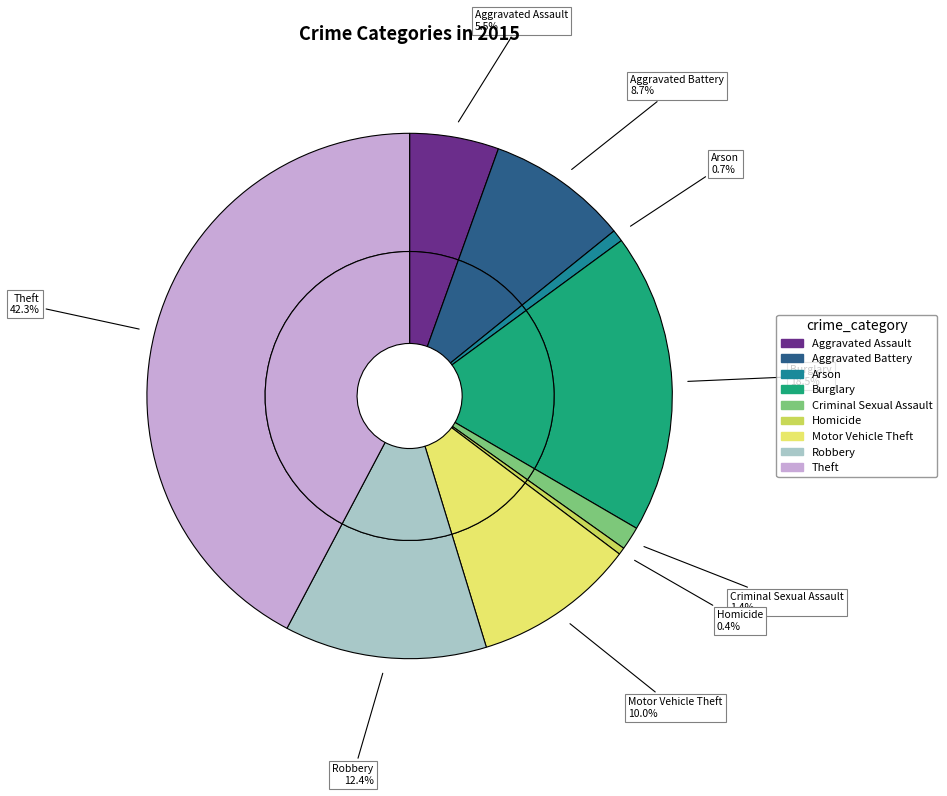

What is the change in value from Aggravated Battery to Arson?

-238